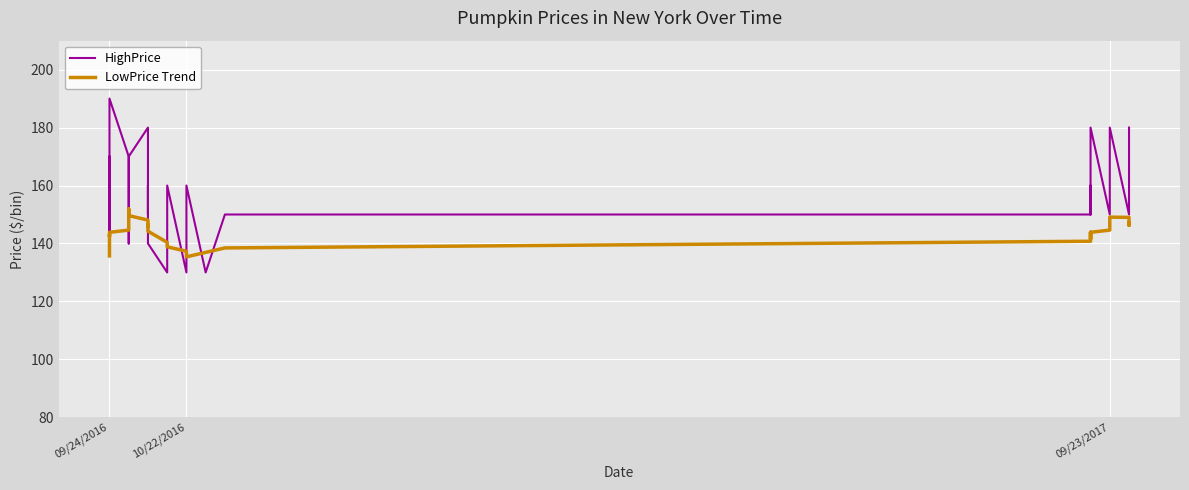

How many interior local peaks does the HighPrice series have?

6